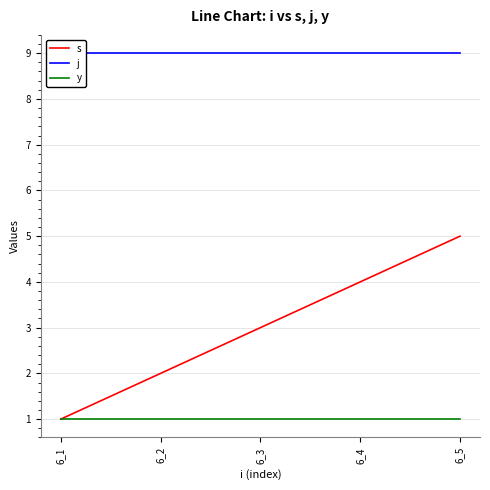

True or false: y and j intersect in this chart.

False